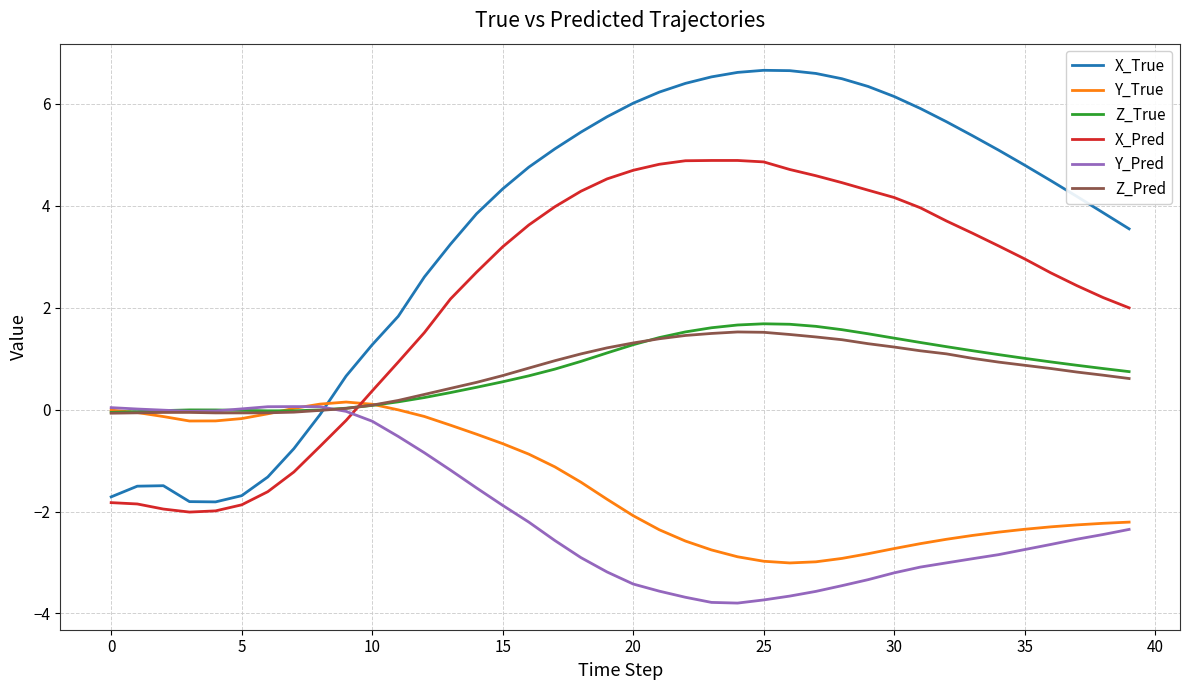

After their last crossing, which series has the higher values: X_Pred or Y_Pred?

X_Pred